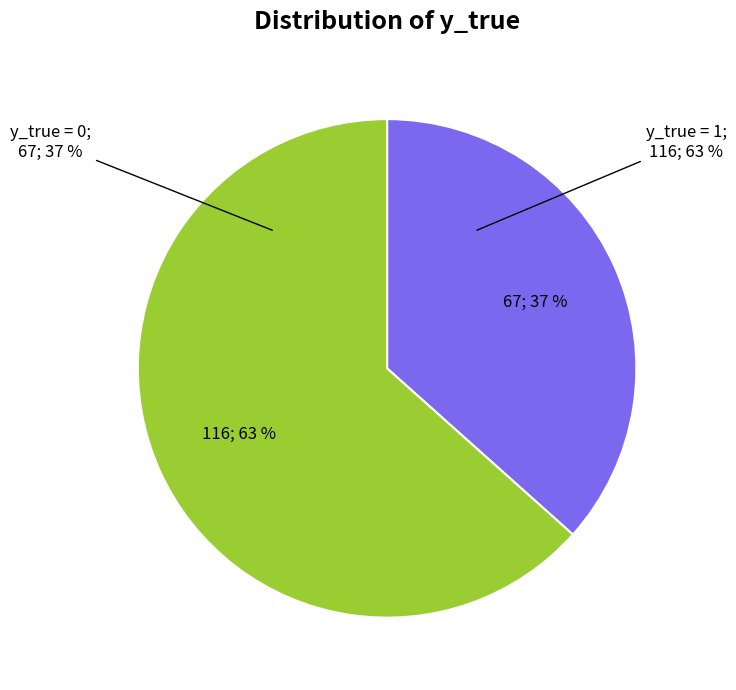

Which category accounts for the majority?

y_true=1